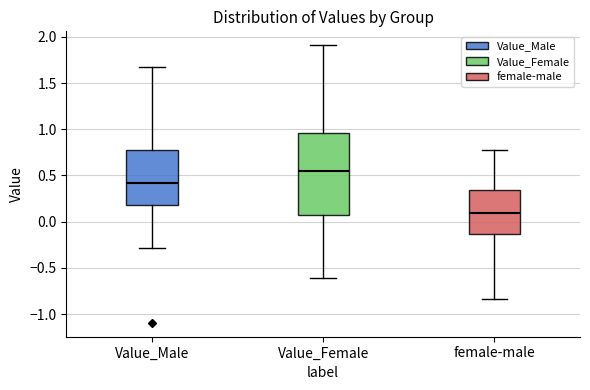

Which box is the tallest, from its lower edge to its upper edge?

Value_Female